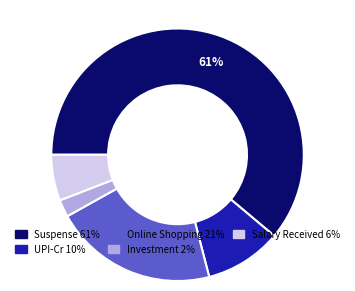

What percentage is the Suspense slice, to the nearest percent?

61%